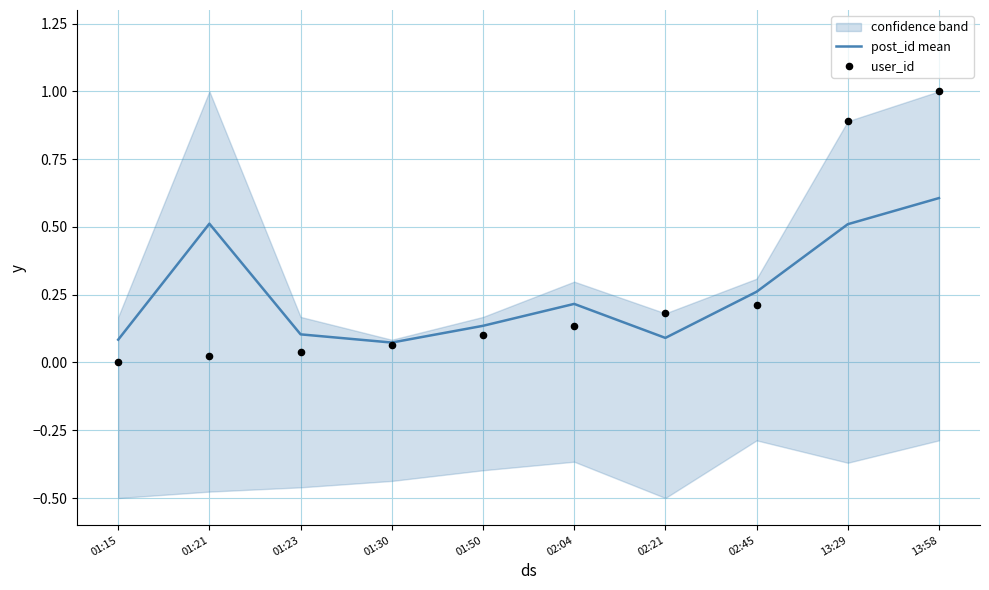

Which series has the widest spread of Y values?

user_id